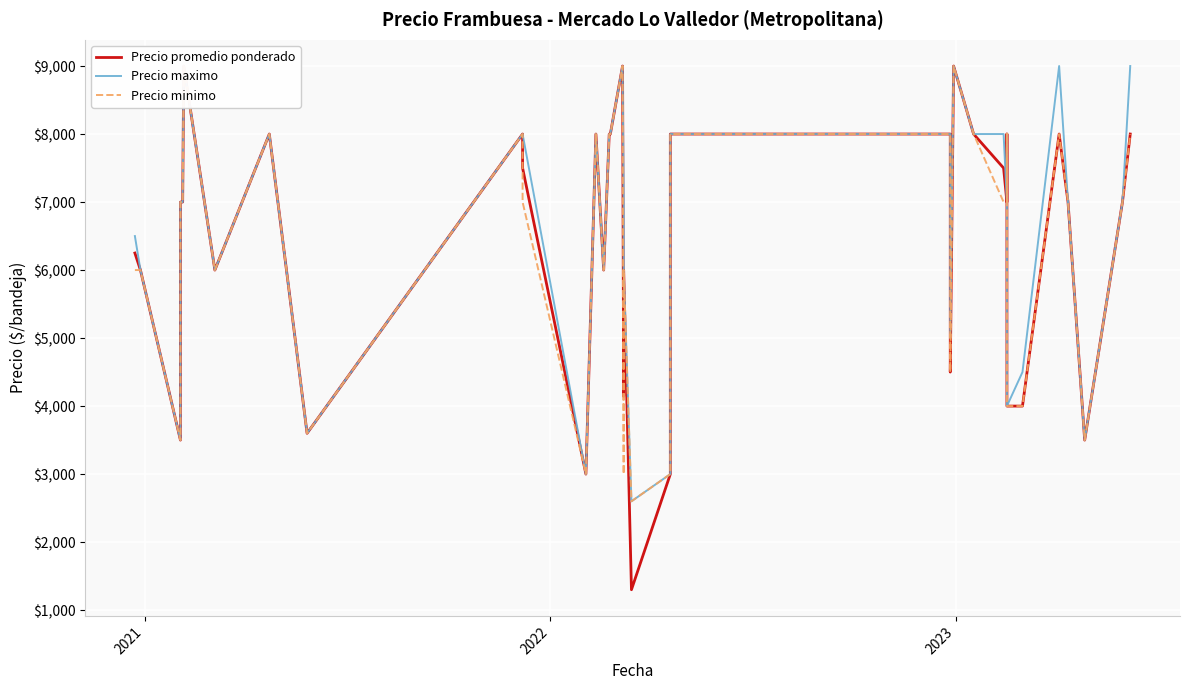

Which series has the largest total across all categories?

Precio maximo